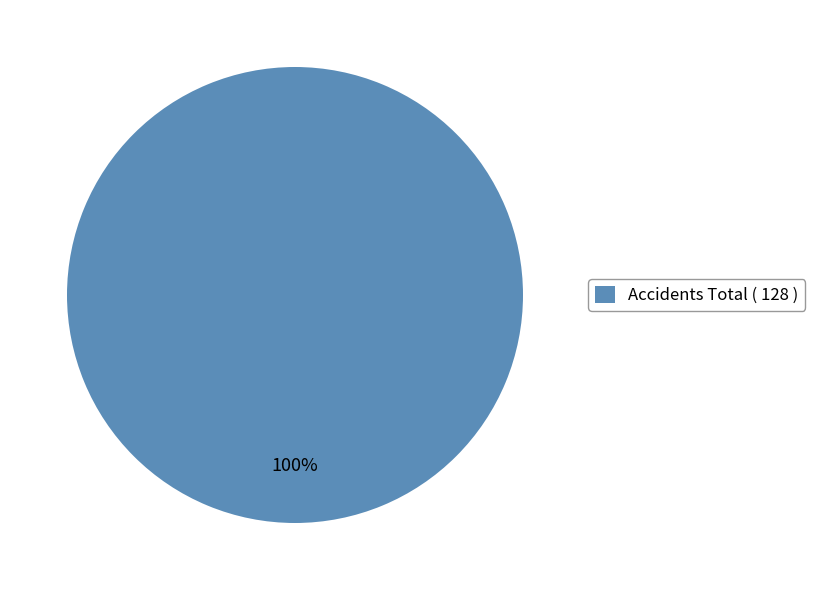

Is it true that Accidents Total ( 128 ) is 100% of the pie?

True